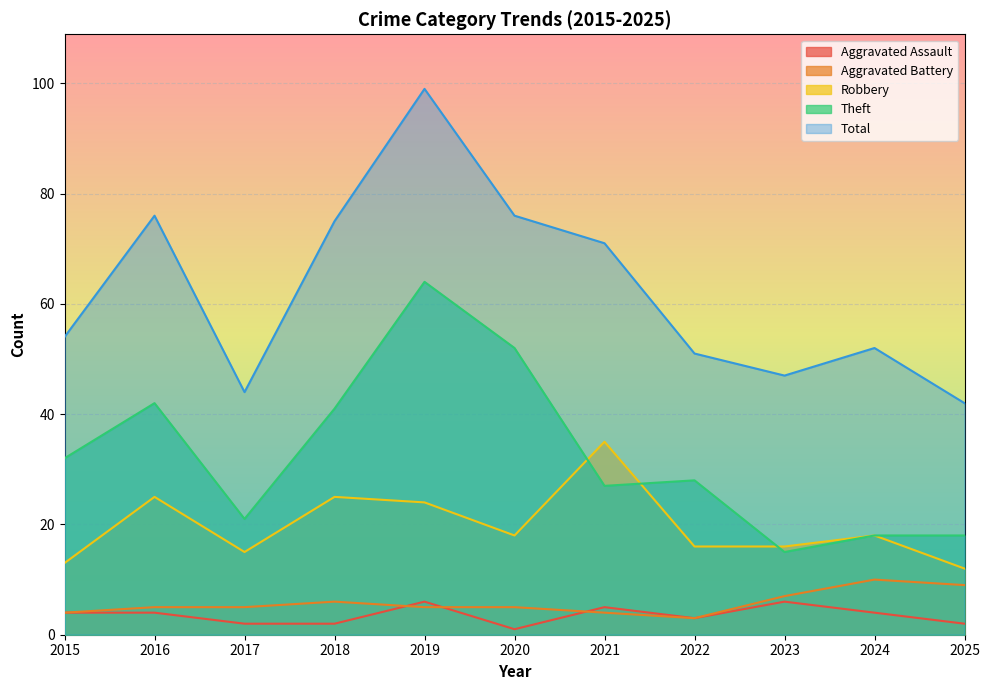

In Total, how many points are lower than both neighbors (excluding endpoints)?

2